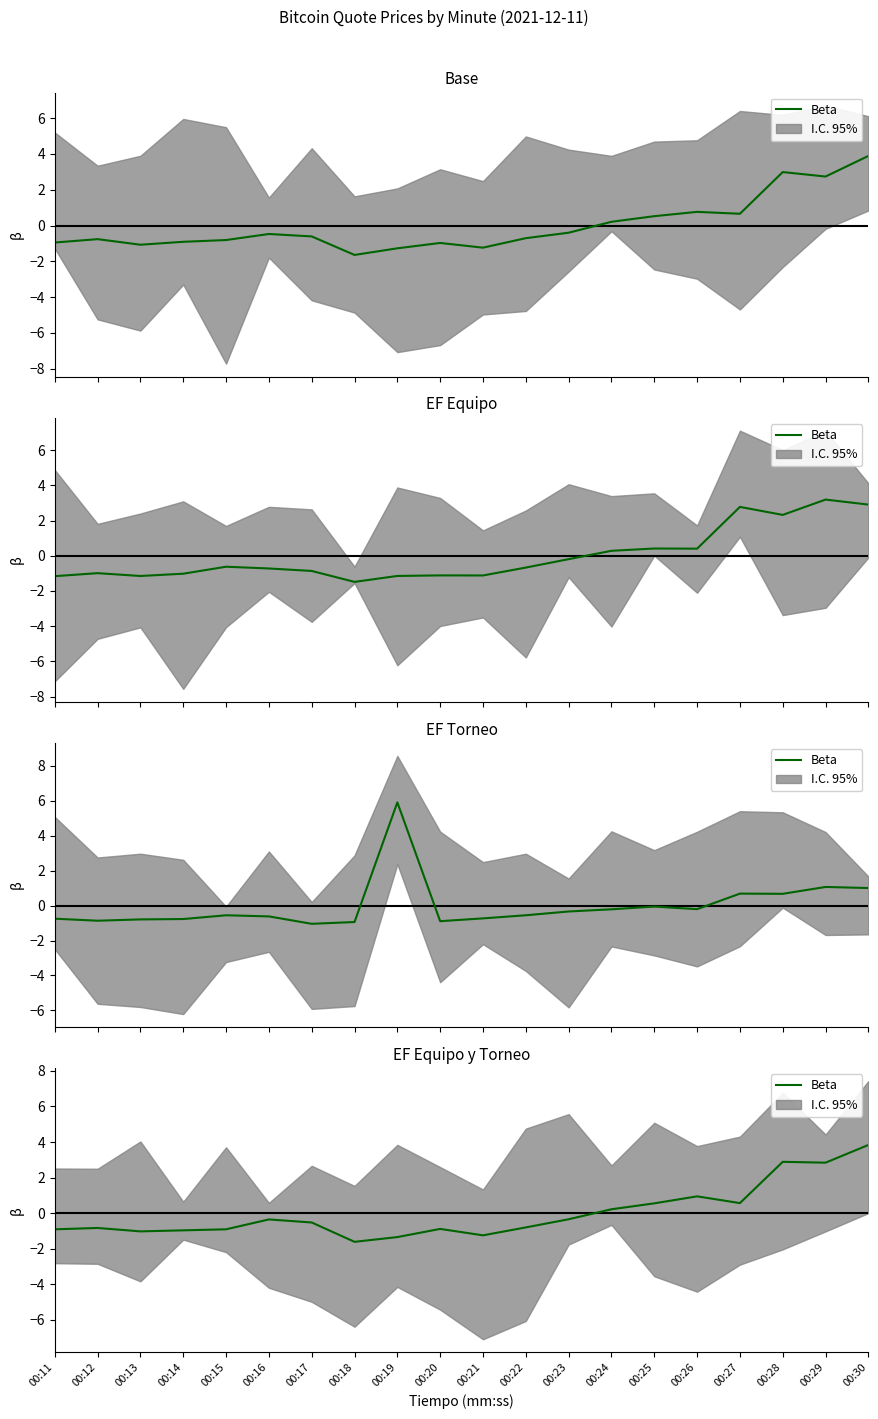

How many values exceed 0?

7